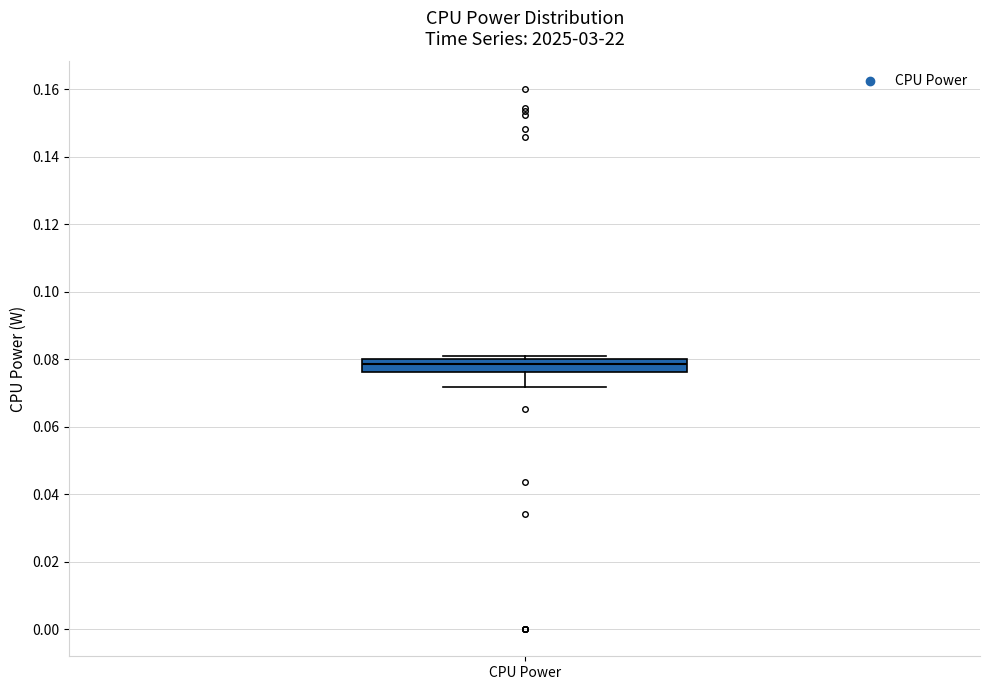

Read this box plot against the y-axis: the position of the median line, the range covered by the box, and the ends of both whiskers. The values are not printed on the chart, so give them approximately, as read against the axis.

median 0.078, box 0.076 to 0.080, whiskers 0.072 to 0.082